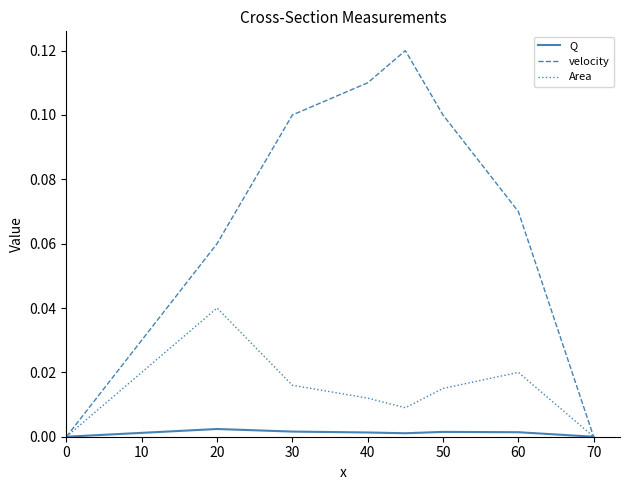

List the series in order of their peak value, lowest first.

Q, Area, velocity